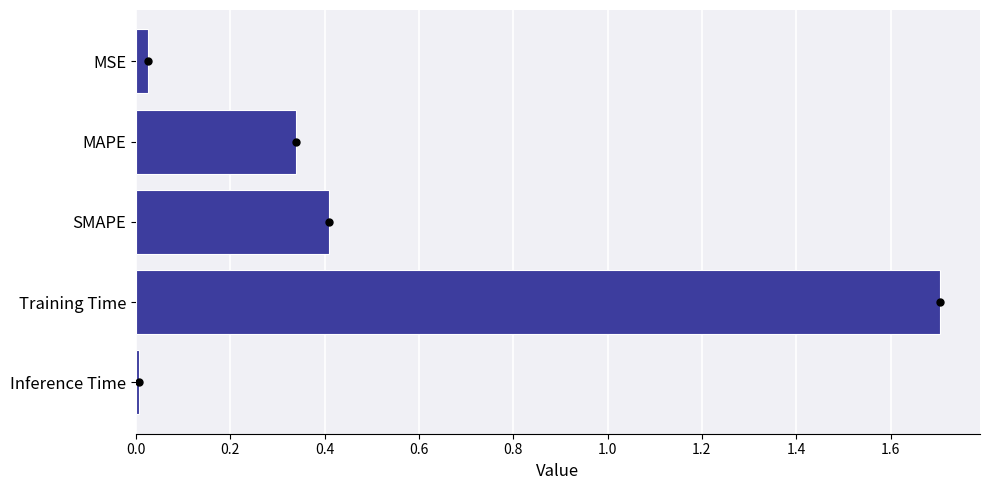

What is the label of the 2nd bar from the bottom?

Training Time